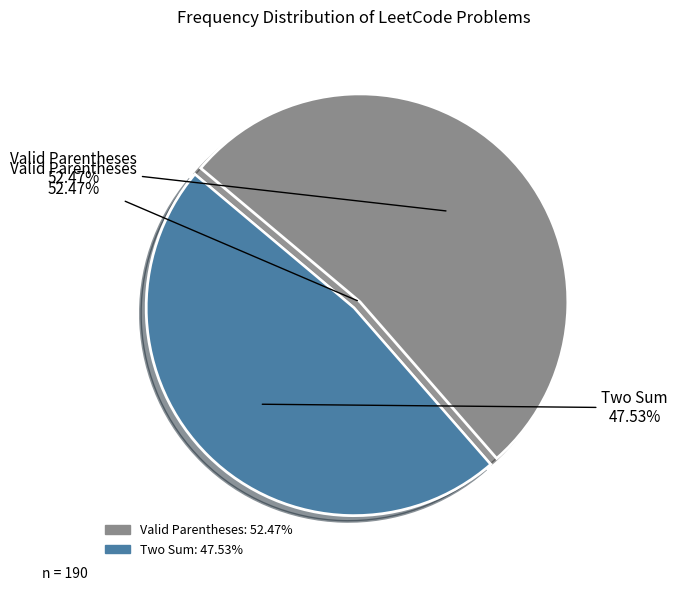

Which category has the smallest portion of the pie?

Two Sum